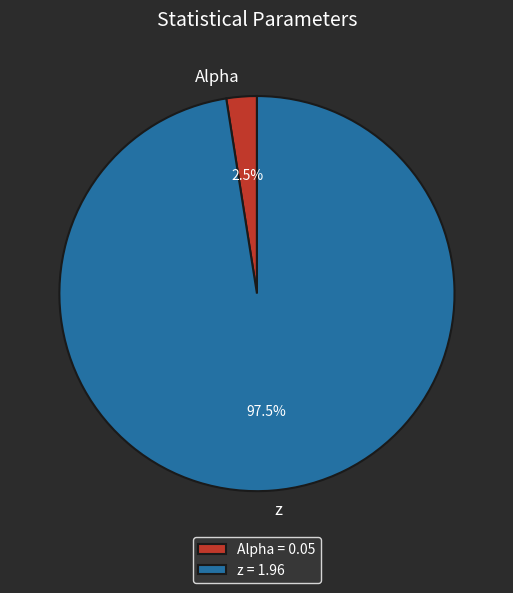

Between z and Alpha, which is larger?

z